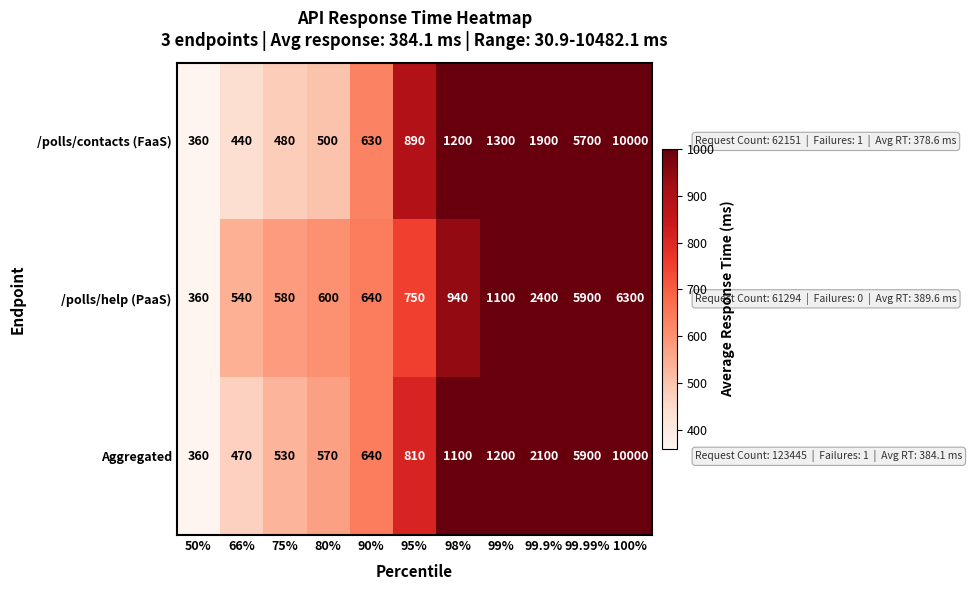

What is the difference between the maximum and second lowest values in the /polls/contacts (FaaS) series?

9560